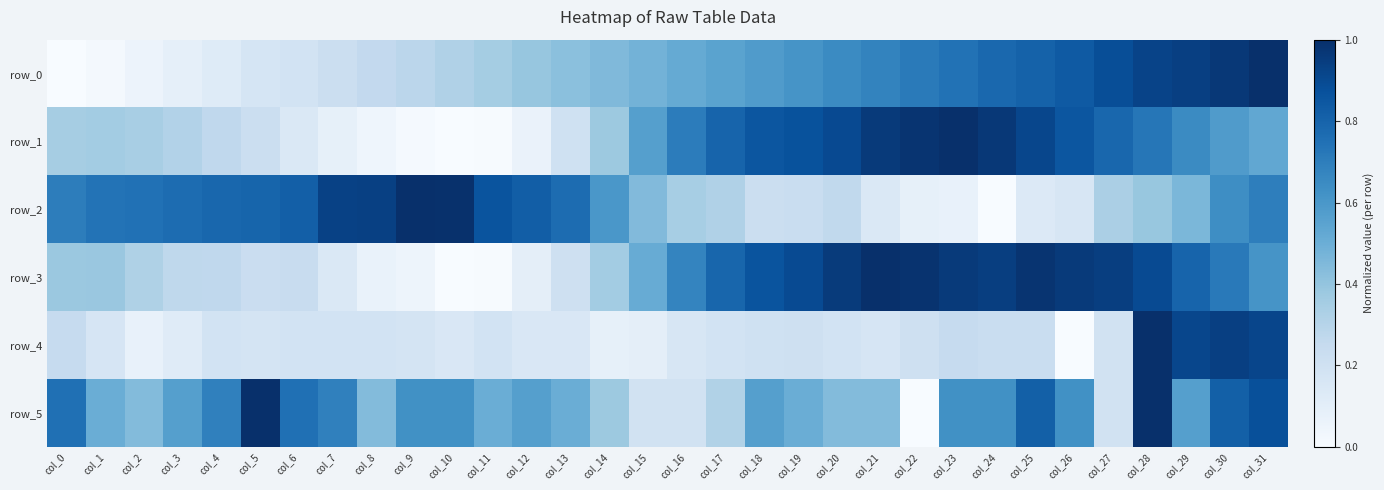

How many data points does each series have?

32